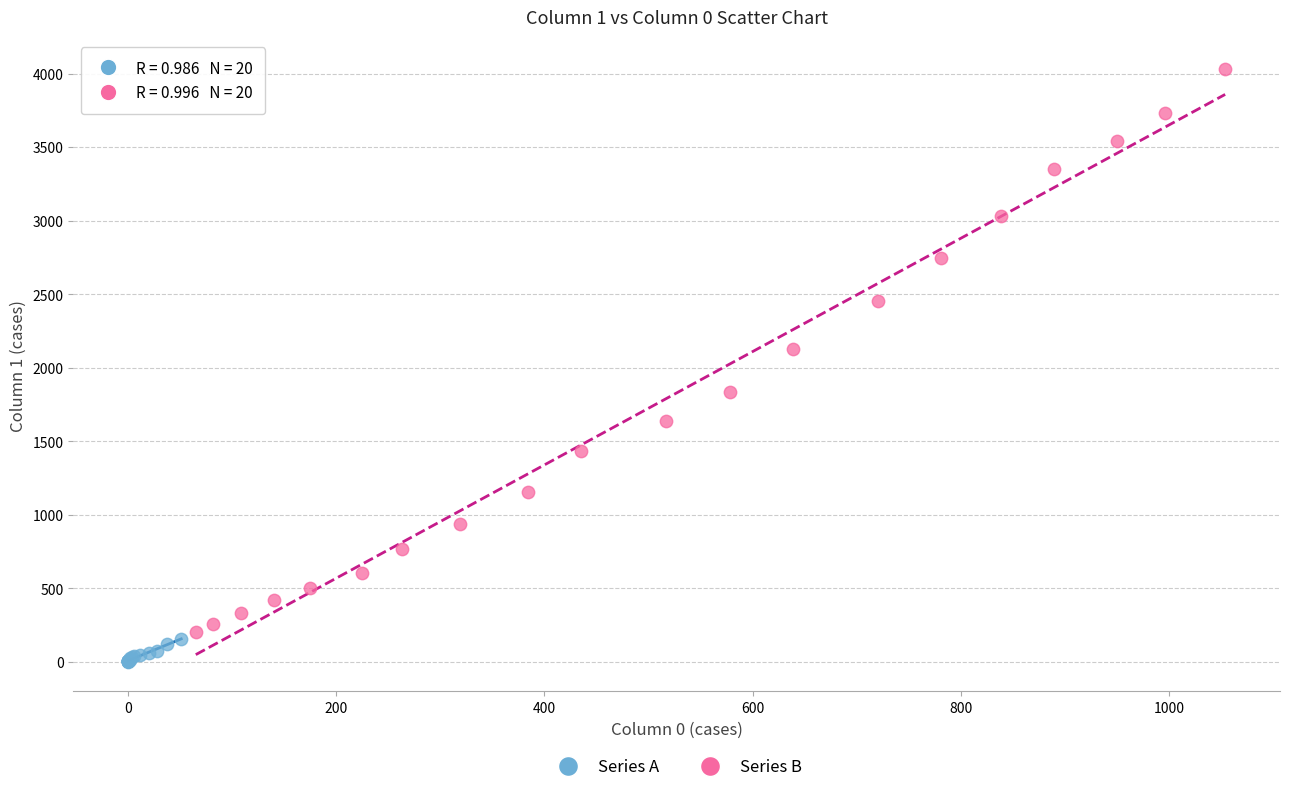

What are all the series names shown in the legend?

Series A, Series B